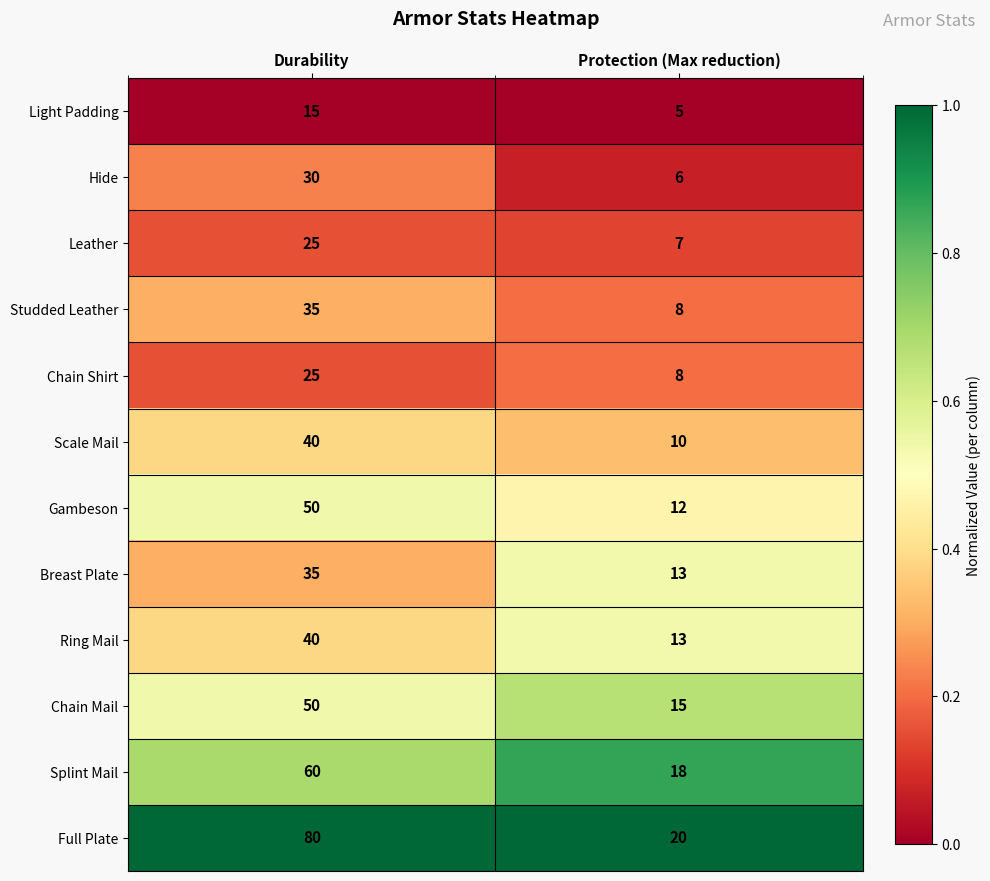

What value does the Light Padding series have at Protection (Max reduction), to the nearest 5?

5